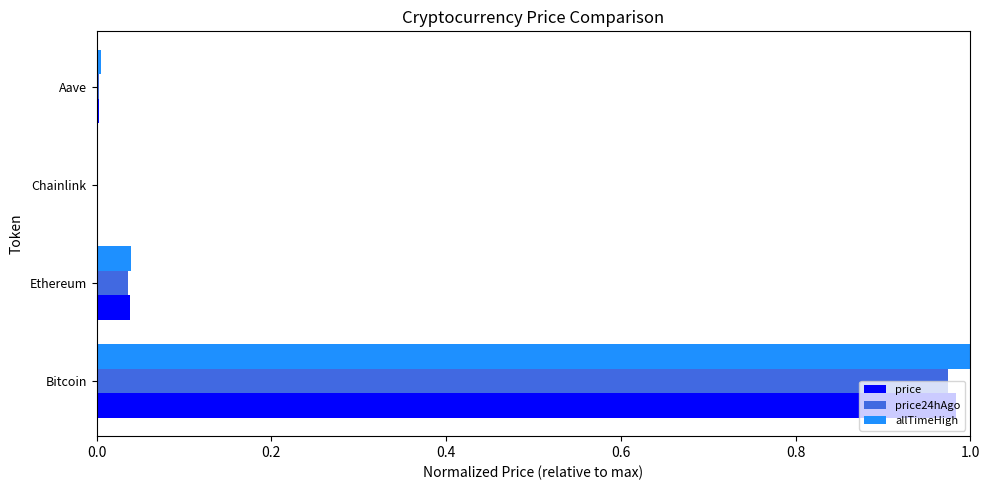

True or false: price has a value of 0.0 at Chainlink.

True